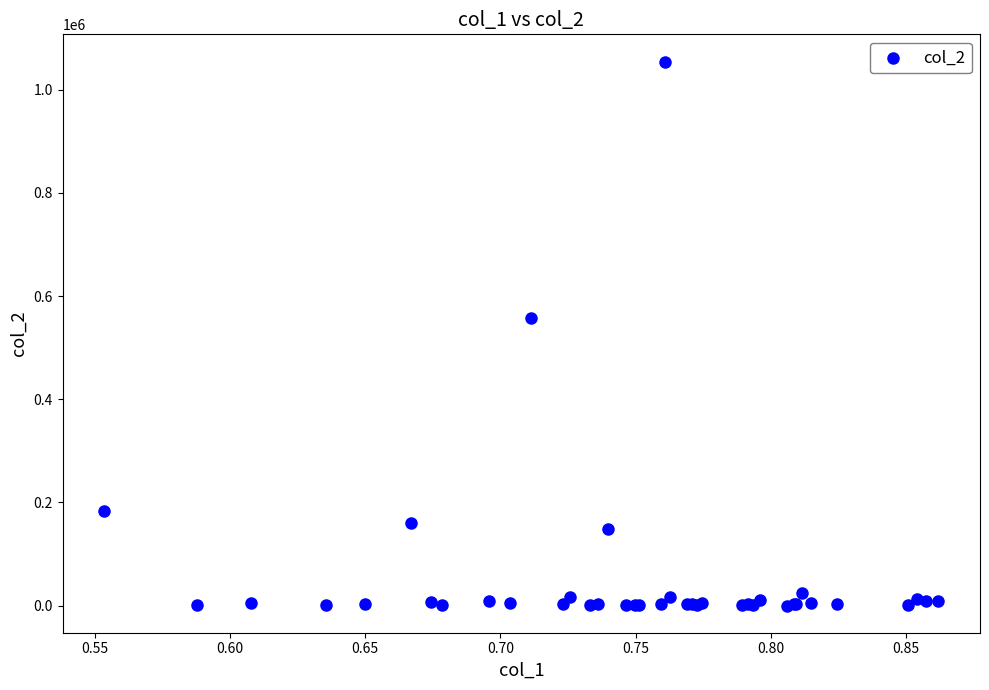

What Y value in the scatter plot is closest to 527366?

557640.6